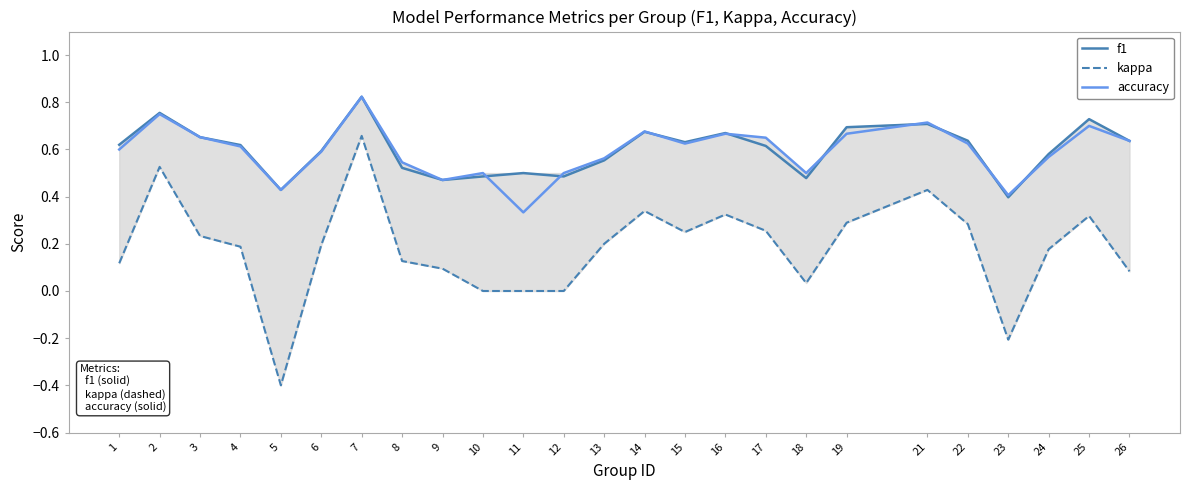

How many categories are shown in the chart?

25